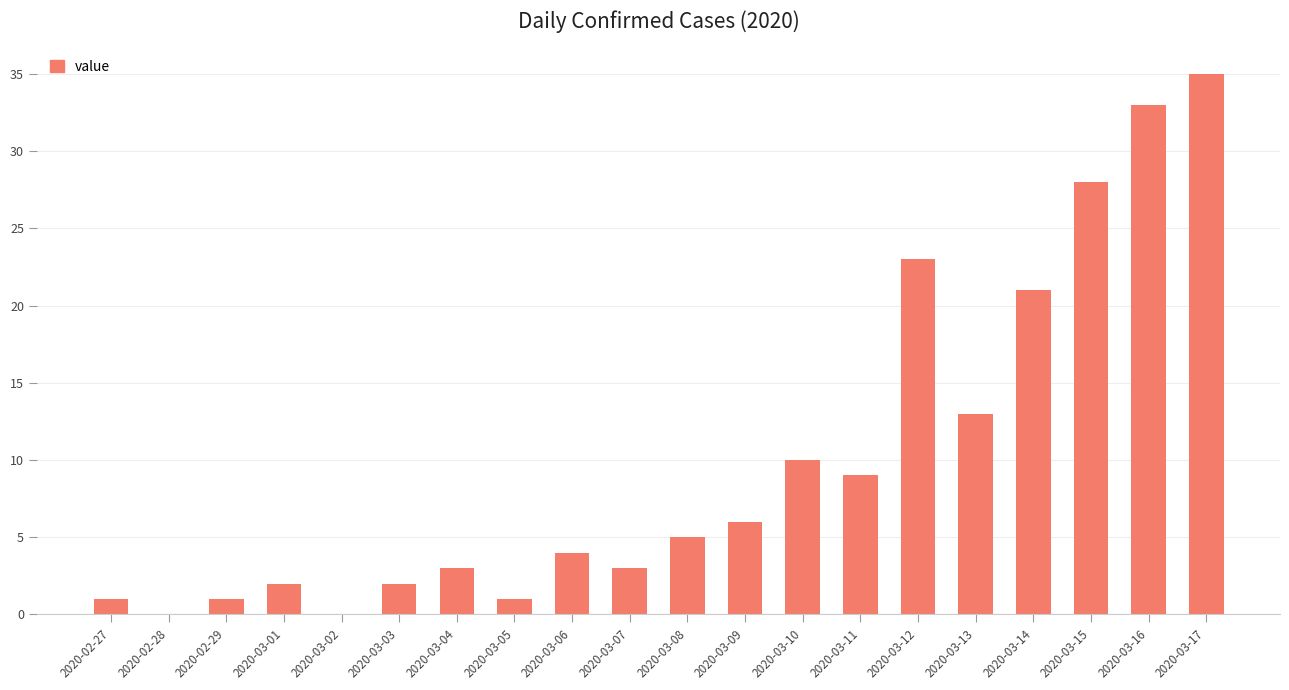

What is the maximum value shown in the chart?

35